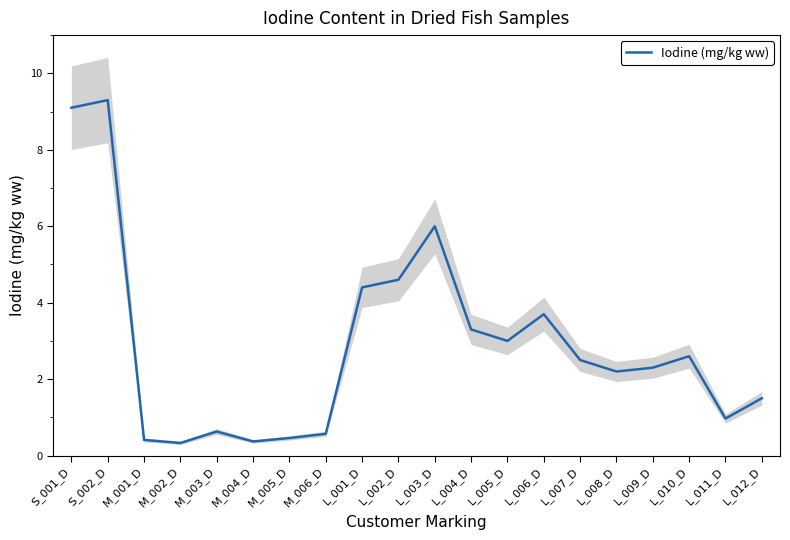

At which label does the data first exceed 2?

S_001_D